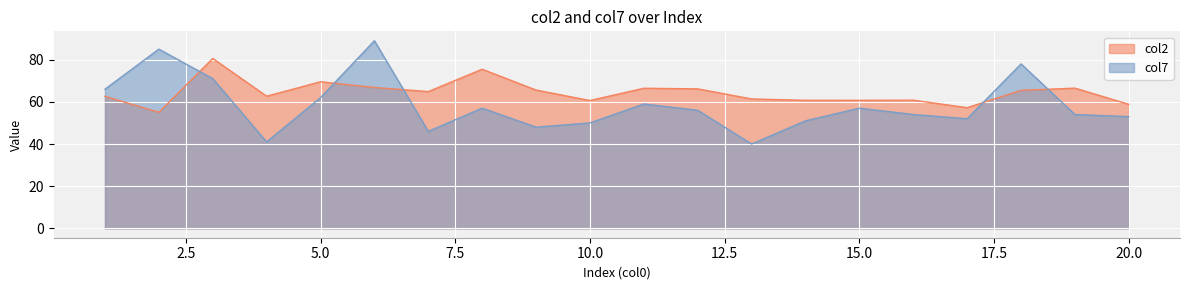

Which series has the widest spread of values?

col7